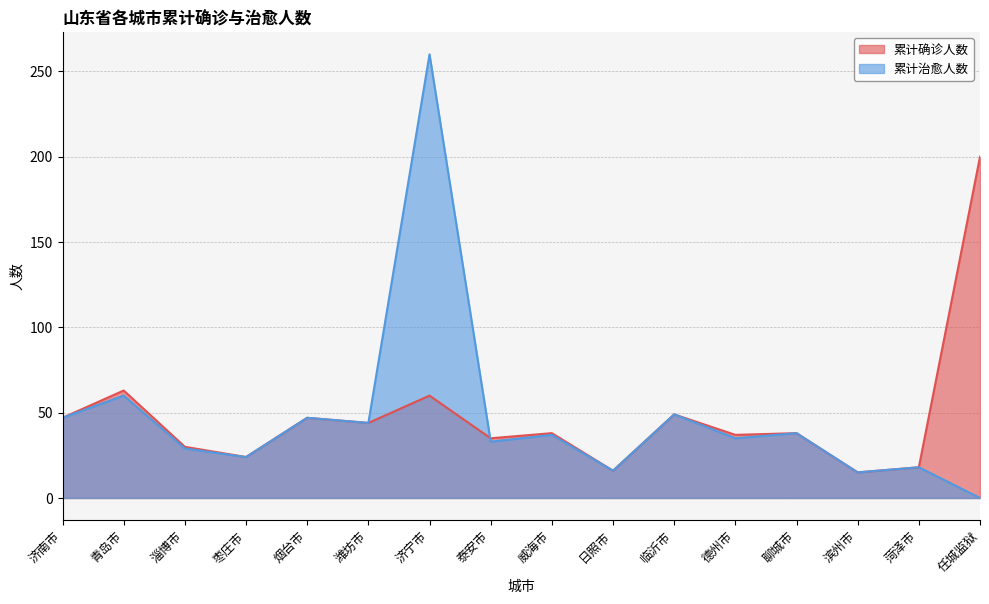

Where does the 累计治愈人数 series first go above 37?

济南市